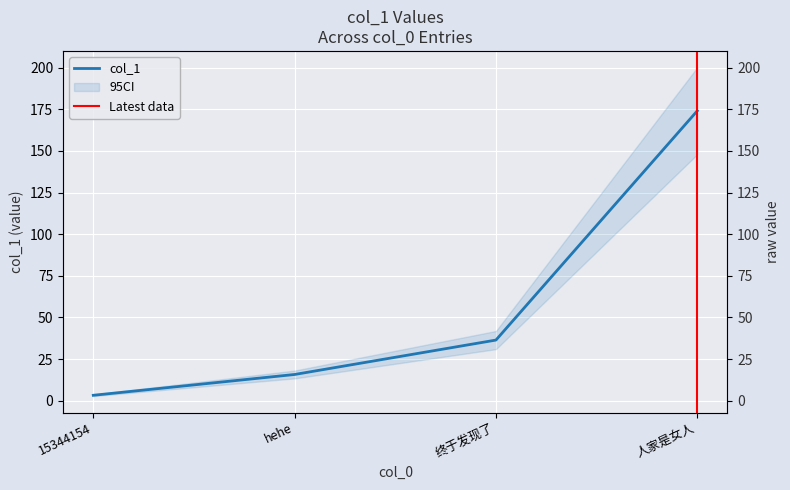

What is the difference between the maximum and minimum values?

170.9